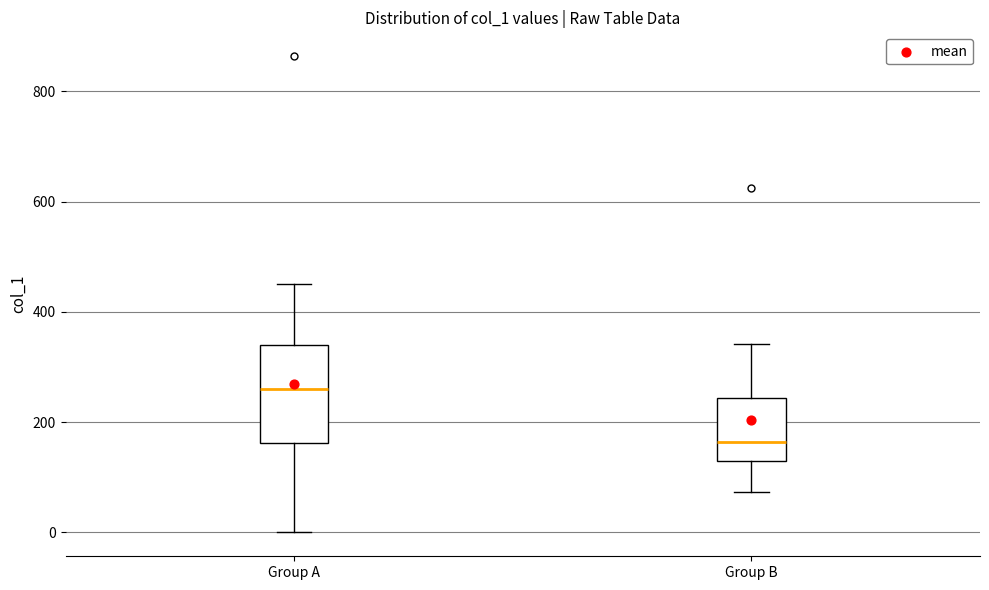

Which box is the tallest, from its lower edge to its upper edge?

Group A